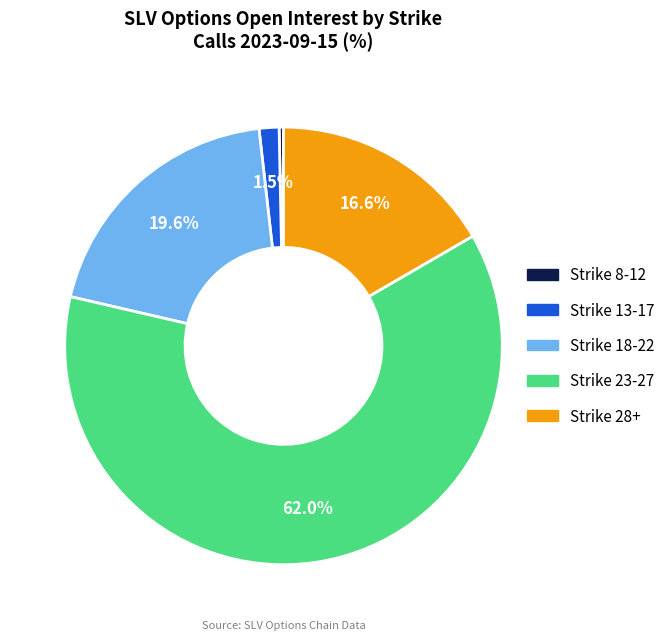

Is there any slice that represents more than half of the pie?

Yes